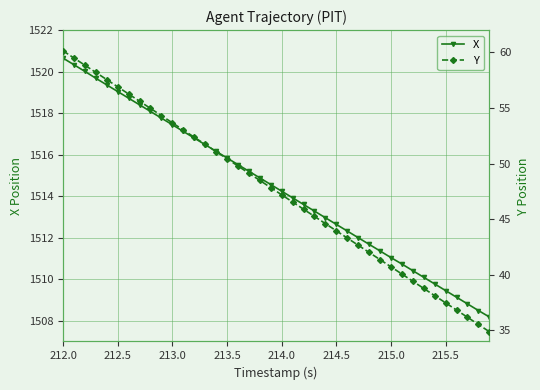

Reading left to right, extract all data points from this chart.

X: 1520.7	1520.3	1520.0	1519.7	1519.4	1519.0	1518.7	1518.4	1518.1	1517.8	1517.4	1517.1	1516.8	1516.5	1516.2	1515.8	1515.5	1515.2	1514.9	1514.6	1514.2	1513.9	1513.6	1513.3	1513.0	1512.6	1512.3	1512.0	1511.7	1511.4	1511.0	1510.7	1510.4	1510.1	1509.8	1509.5	1509.1	1508.8	1508.5	1508.2
Y: 60.1	59.5	58.8	58.2	57.5	56.9	56.3	55.6	55.0	54.3	53.7	53.0	52.4	51.7	51.1	50.4	49.8	49.1	48.5	47.8	47.2	46.5	45.9	45.2	44.6	44.0	43.3	42.7	42.0	41.4	40.7	40.1	39.4	38.8	38.1	37.5	36.8	36.2	35.5	34.9